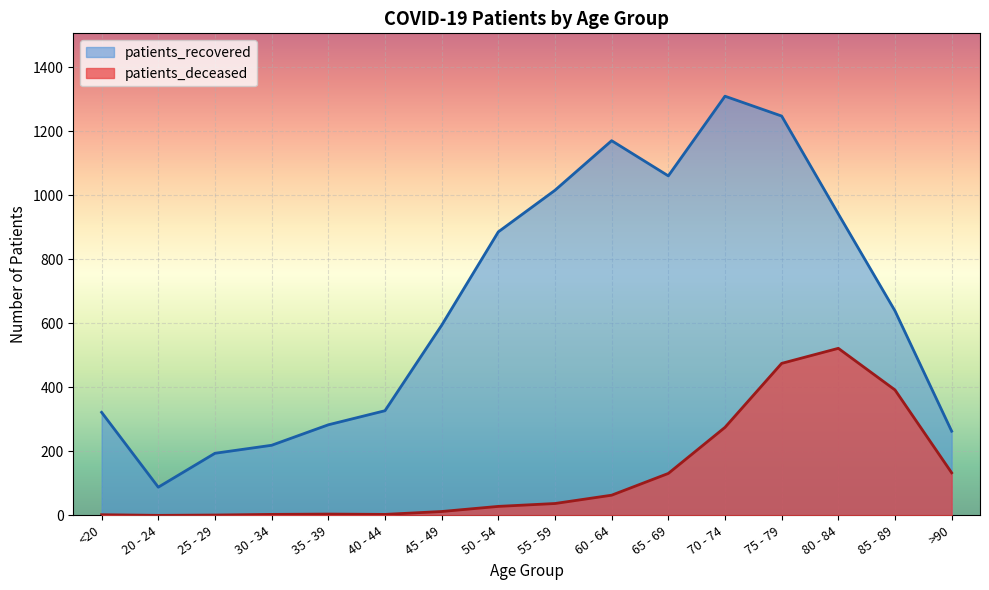

Which series has the largest total across all categories?

patients_recovered